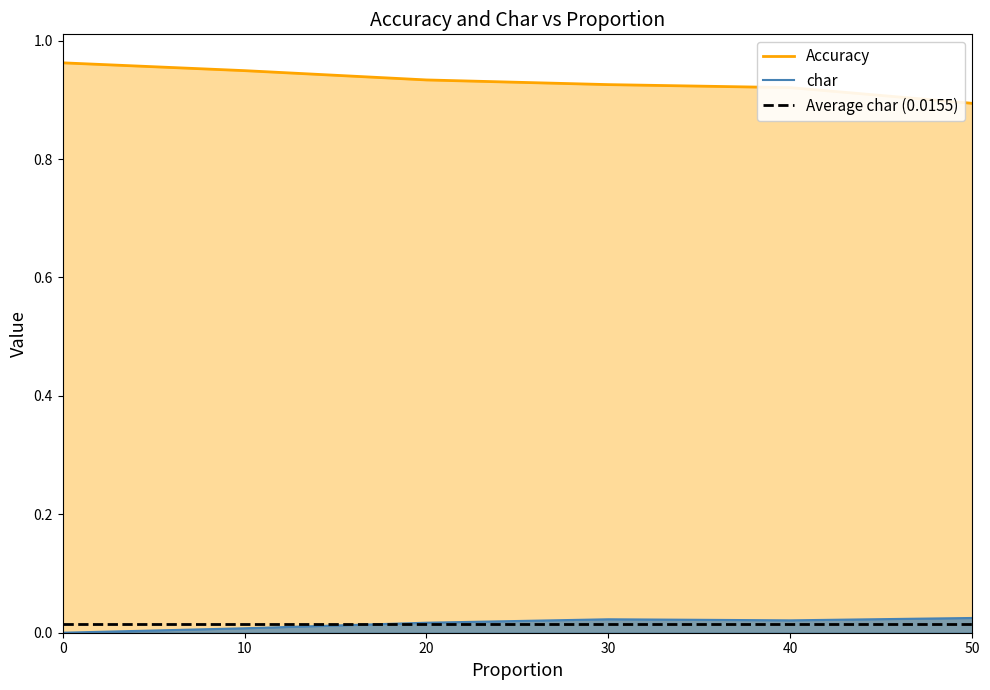

Between 10 and 20, which is larger?

10